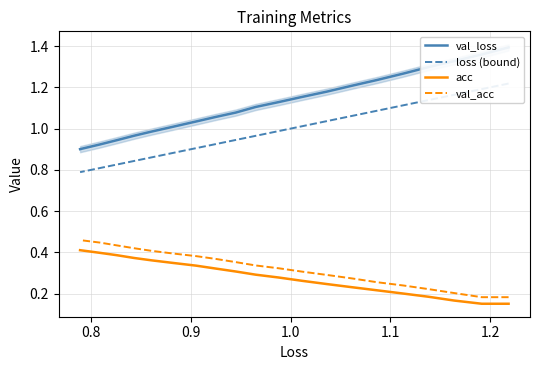

True or false: val_loss and val_acc cross at least once.

False